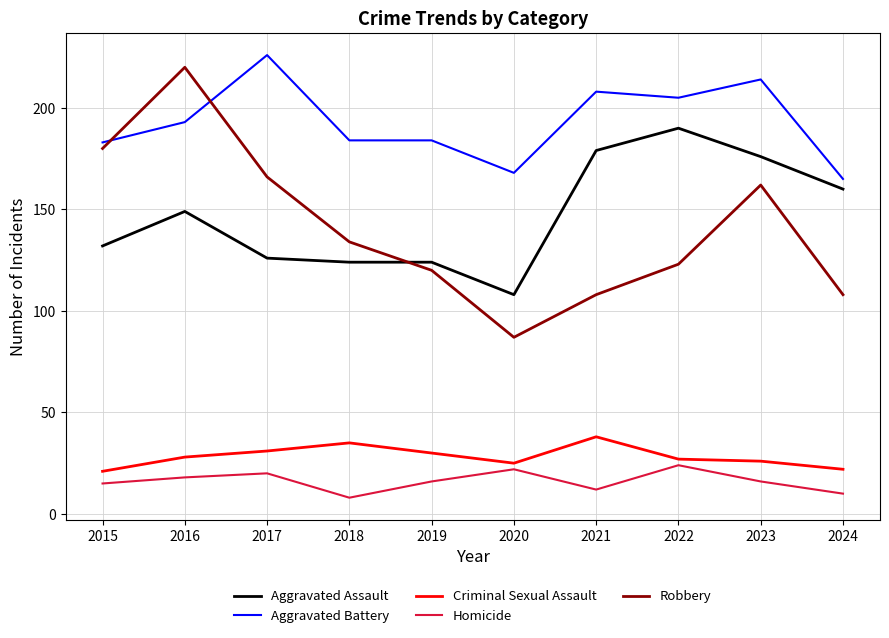

What are all the series names shown in the legend?

Aggravated Assault, Aggravated Battery, Criminal Sexual Assault, Homicide, Robbery